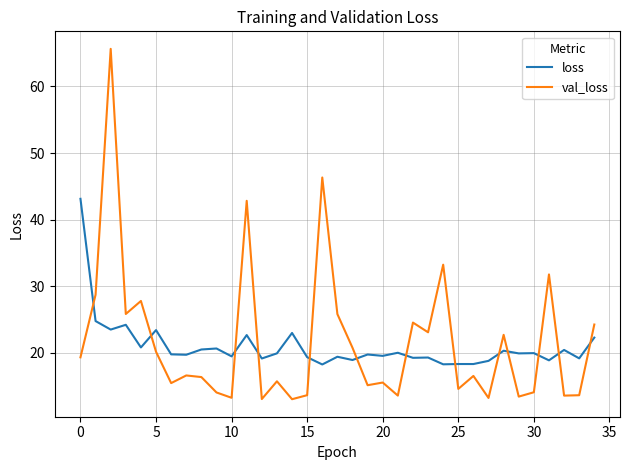

Rank the series by their maximum value, from lowest to highest.

loss, val_loss